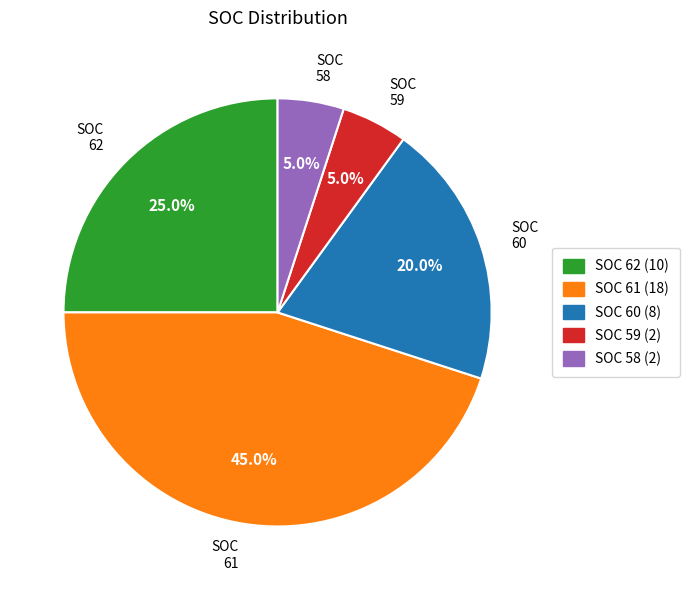

True or false: SOC 62 accounts for 25% of the total.

True